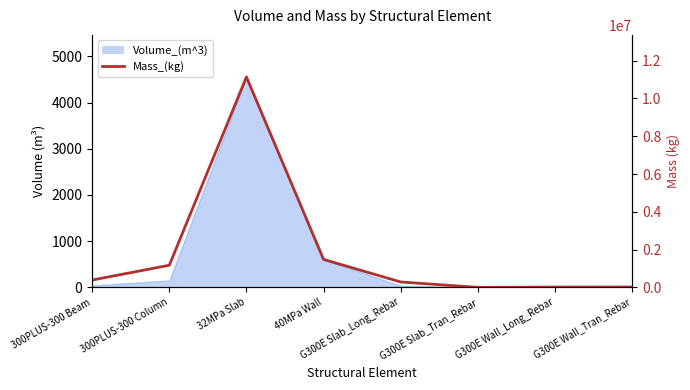

What is the difference between the second highest and second lowest values?

1465023.2